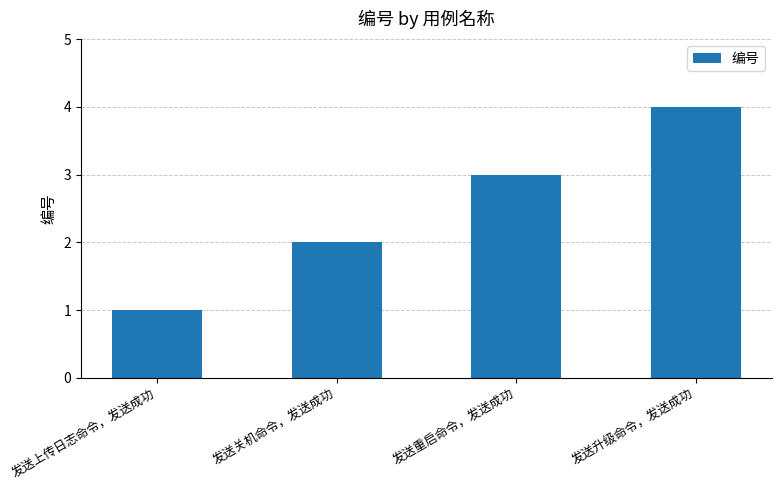

What is the change in value from 发送重启命令，发送成功 to 发送升级命令，发送成功?

+1